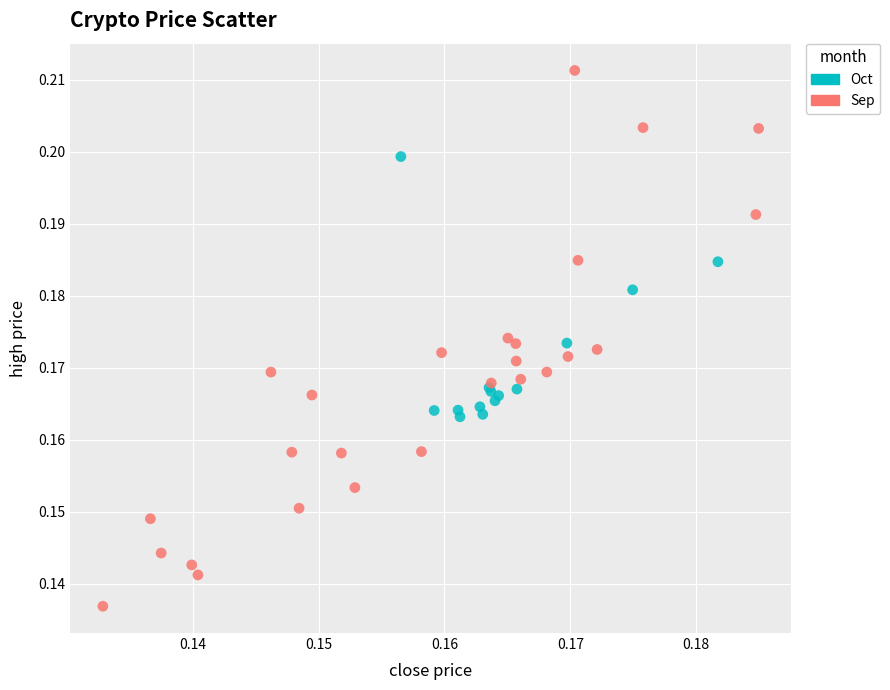

Which series reaches the maximum Y coordinate?

Sep